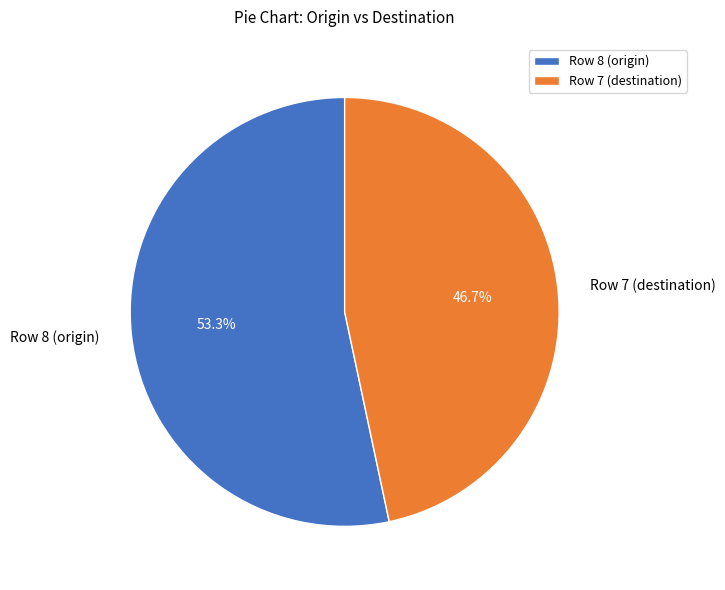

Which has a higher value, Row 7 (destination) or Row 8 (origin)?

Row 8 (origin)